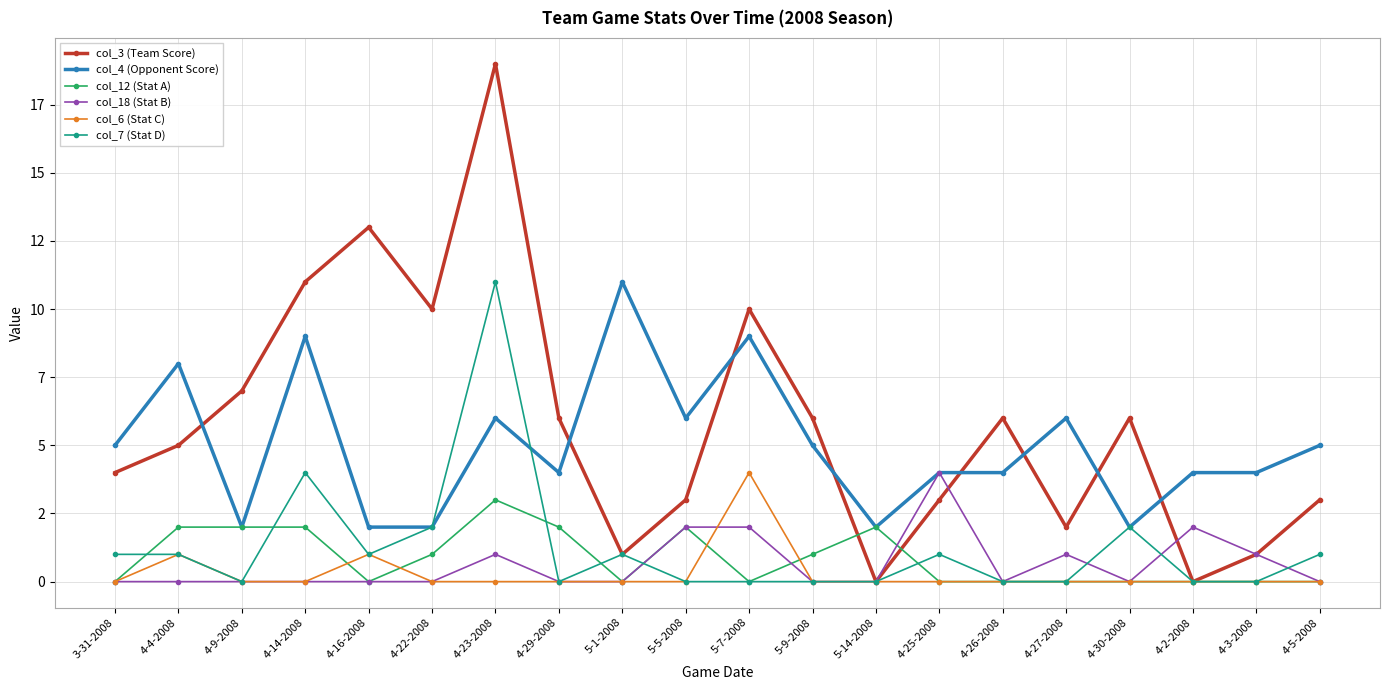

What is the difference between the col_4 (Opponent Score) values at 4-25-2008 and 4-5-2008?

1